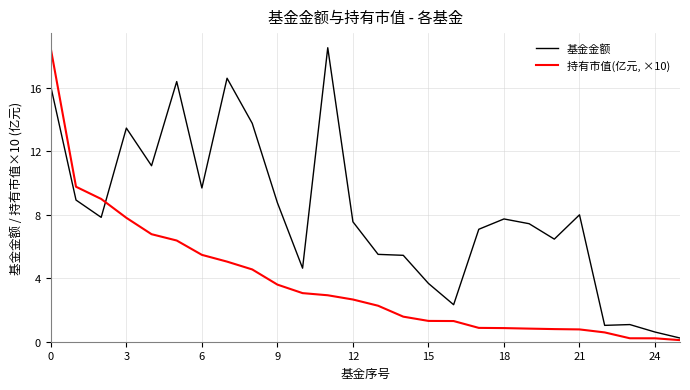

Rank the series by their maximum value, from highest to lowest.

基金金额, 持有市值(亿元, ×10)